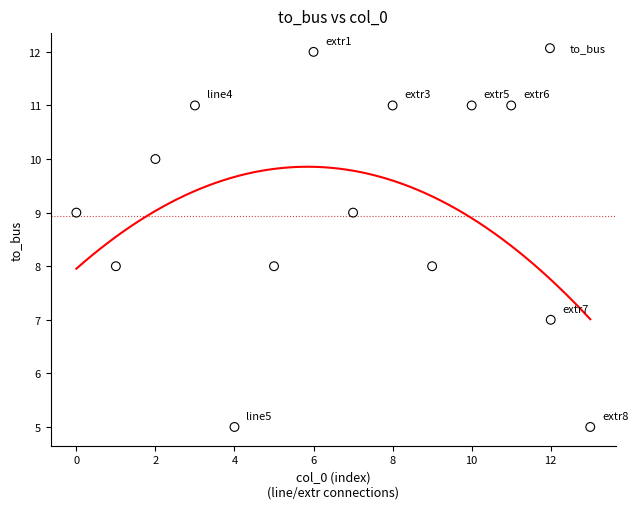

What is the range of Y values (max minus min)?

7